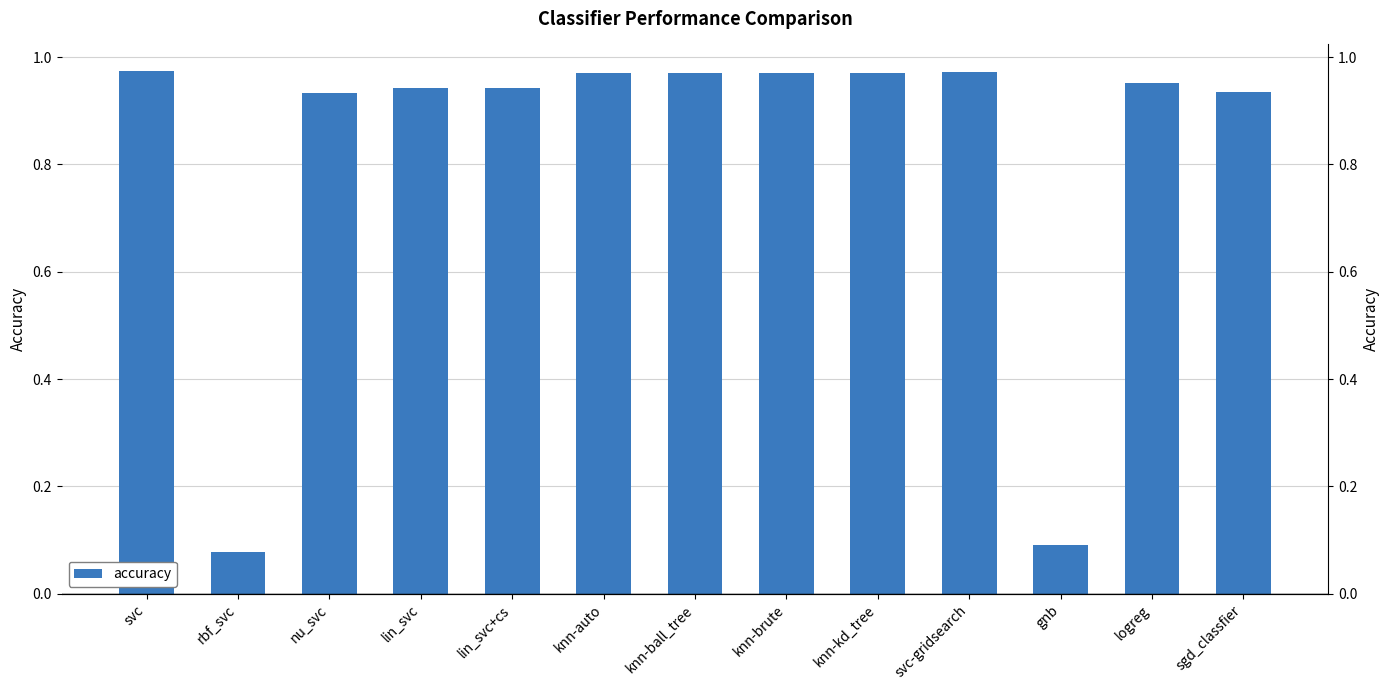

Rank the categories by value from highest to lowest.

svc, svc-gridsearch, knn-auto, knn-ball_tree, knn-brute, knn-kd_tree, logreg, lin_svc, lin_svc+cs, sgd_classfier, nu_svc, gnb, rbf_svc